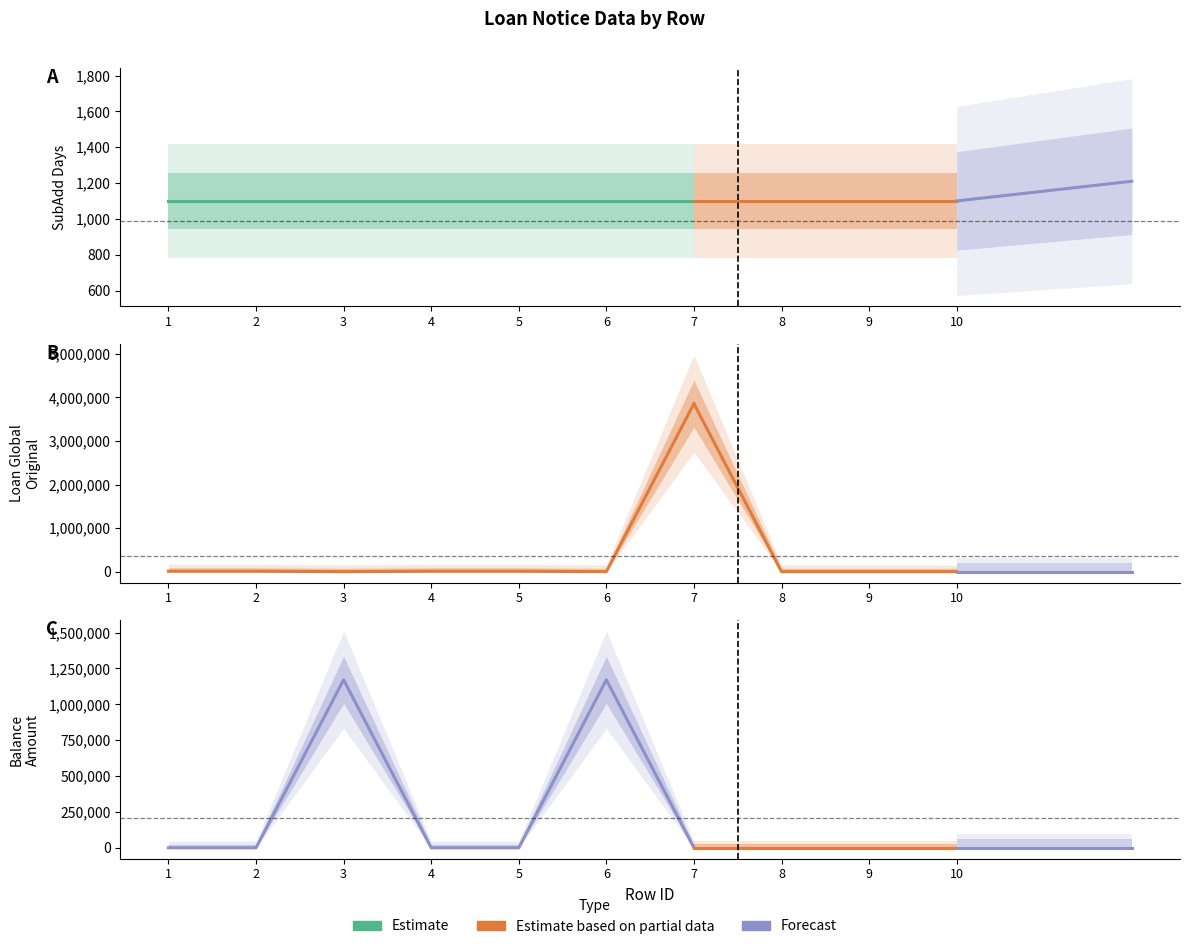

List the series in order of their peak value, highest first.

Loan_GlobalOriginal, Balance_Amount, SubAdd_Days